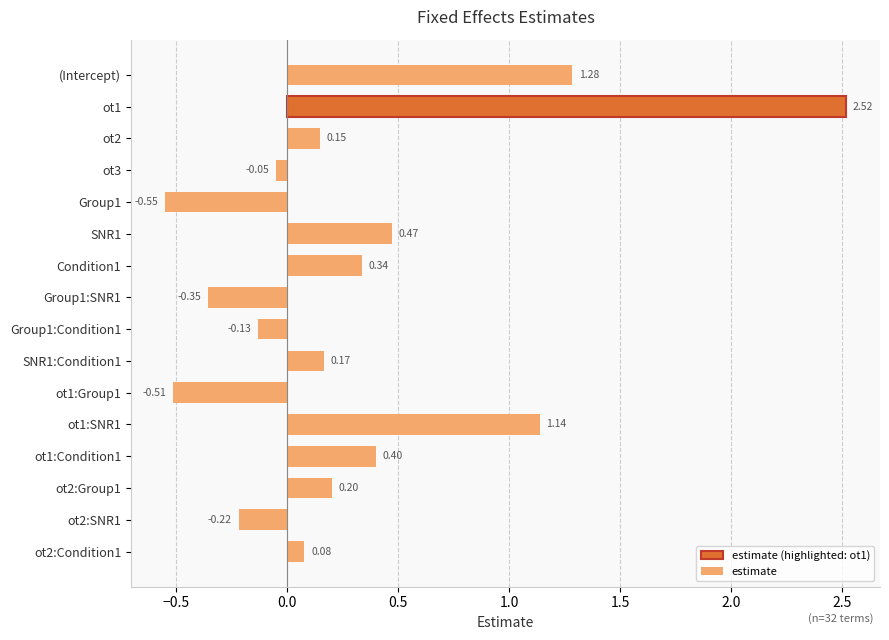

Between ot2 and Group1, which is larger?

ot2